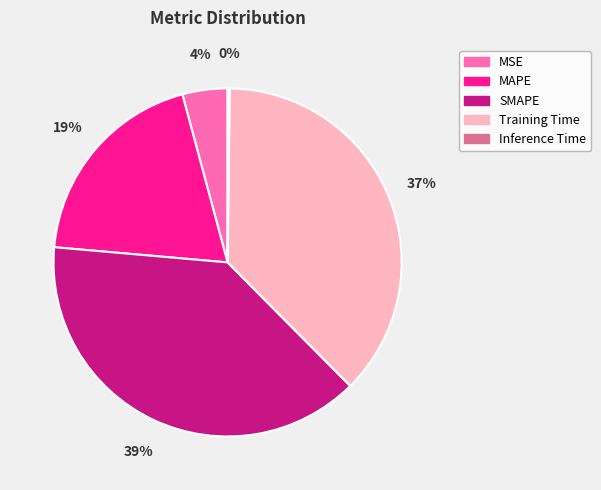

What percentage is the MAPE slice, to the nearest percent?

19%